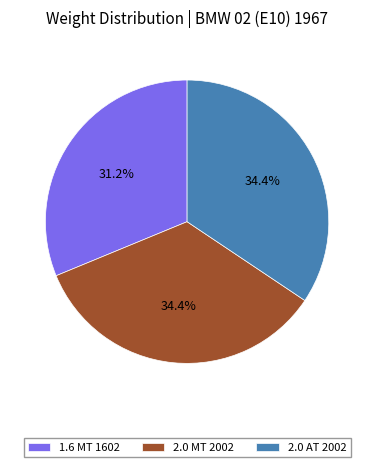

To the nearest percent, what is the average slice percentage?

33%